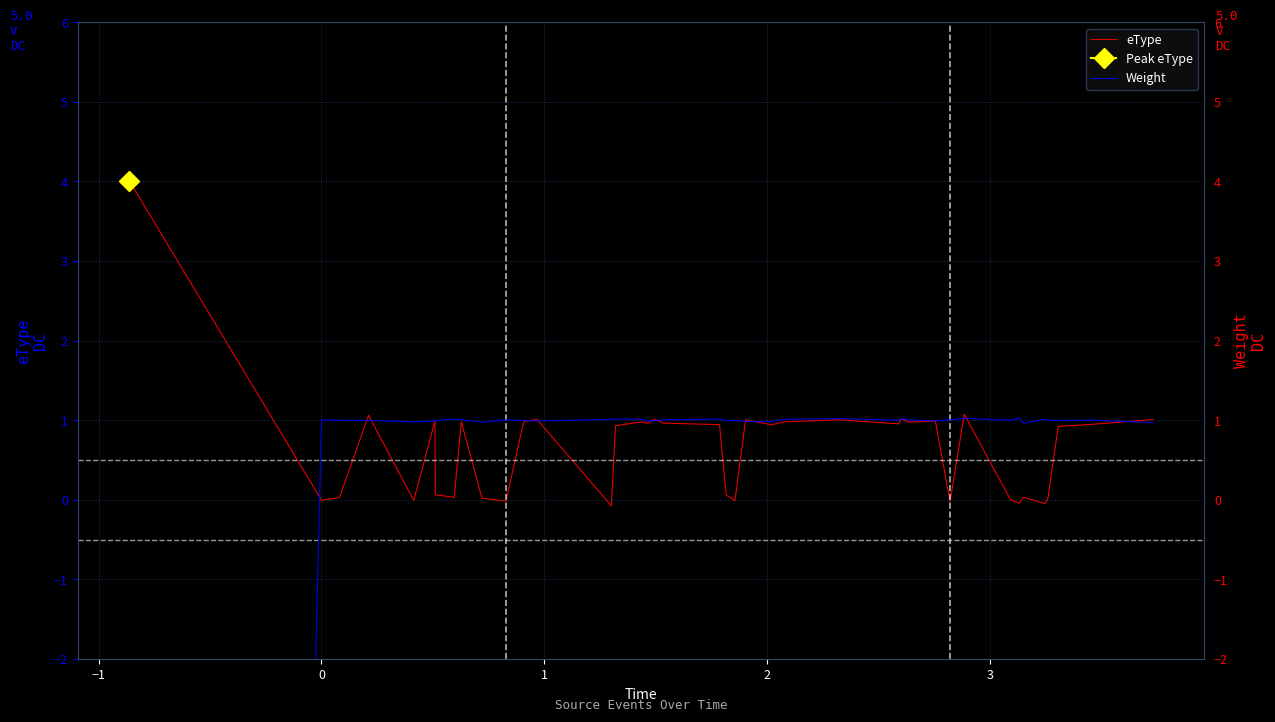

What is the highest value of the eType series?

4.0